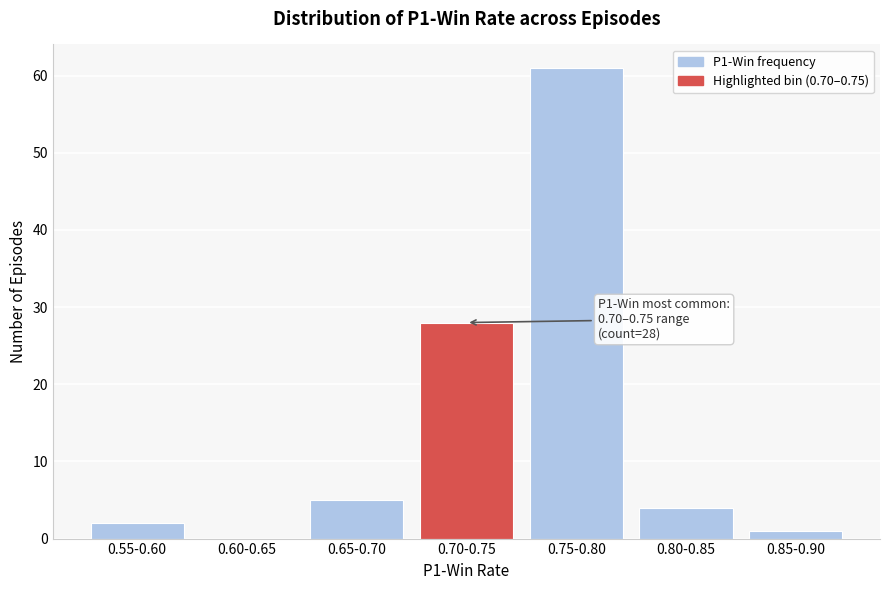

Reading left to right, what are all the values shown in this chart?

0.55-0.60=2	0.60-0.65=0	0.65-0.70=5	0.70-0.75=28	0.75-0.80=61	0.80-0.85=4	0.85-0.90=1